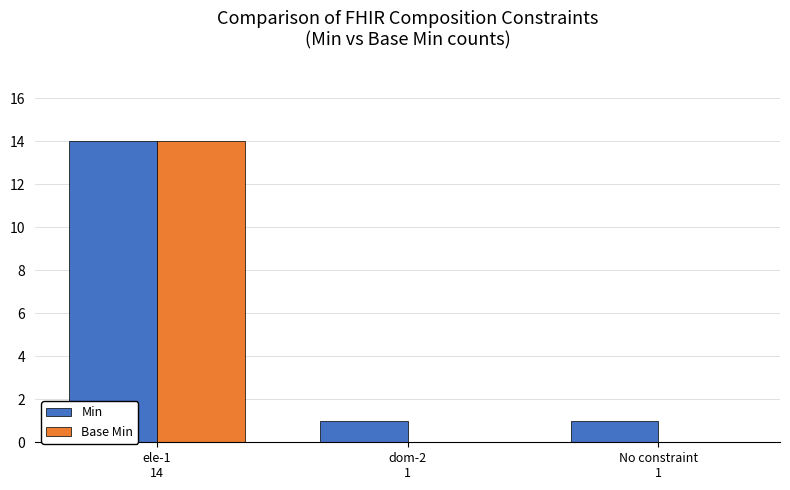

How many groups of bars are there?

3